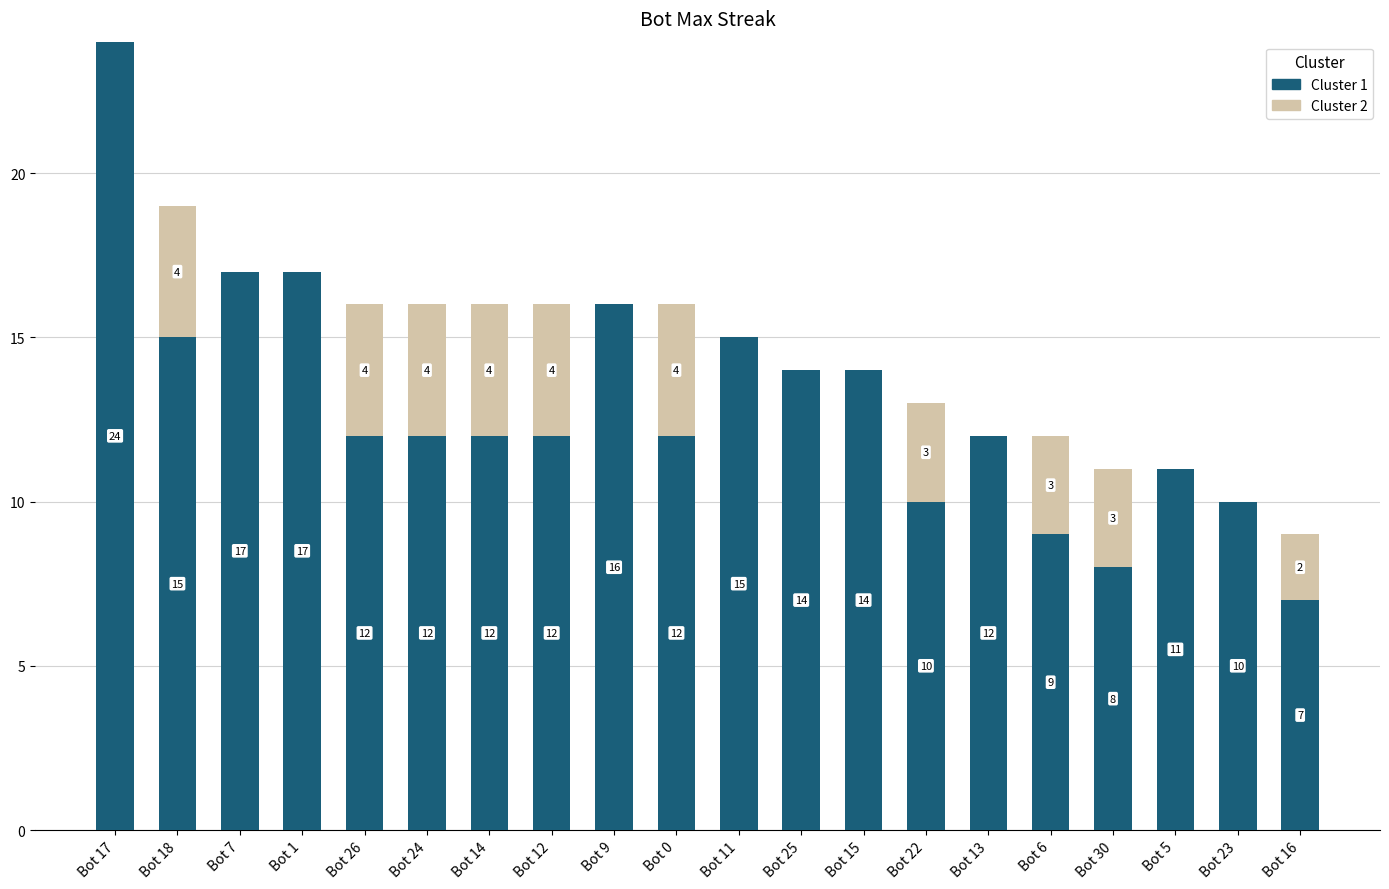

Reading right to left, what are the values for Cluster 1?

Bot 16=7	Bot 23=10	Bot 5=11	Bot 30=8	Bot 6=9	Bot 13=12	Bot 22=10	Bot 15=14	Bot 25=14	Bot 11=15	Bot 0=12	Bot 9=16	Bot 12=12	Bot 14=12	Bot 24=12	Bot 26=12	Bot 1=17	Bot 7=17	Bot 18=15	Bot 17=24